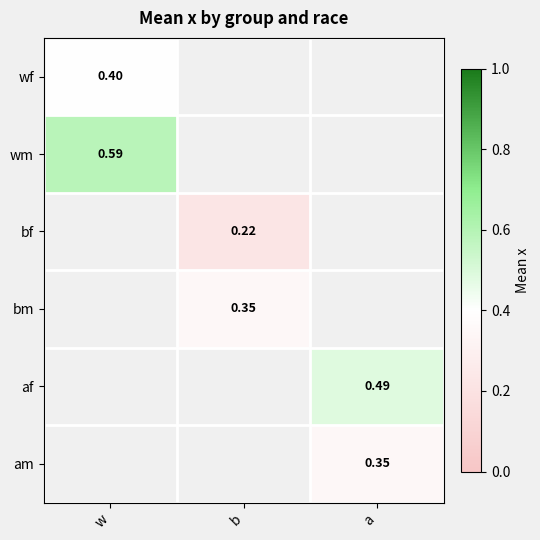

Count the number of data series in this chart.

6